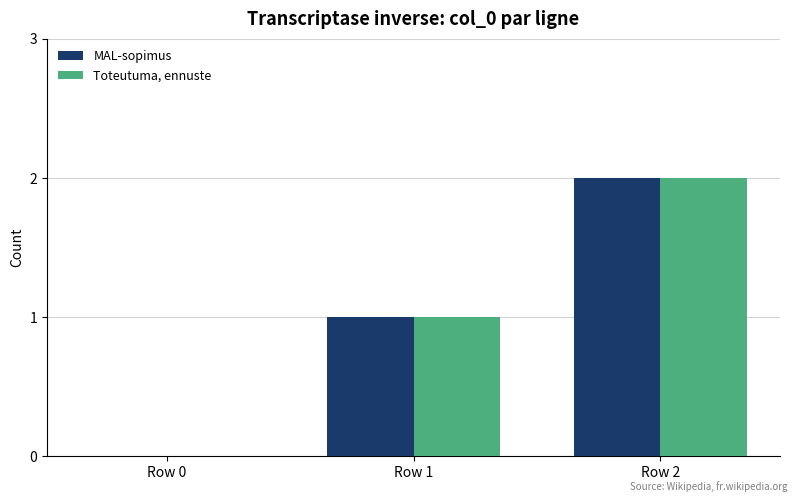

What is the average value of the Toteutuma, ennuste series?

1